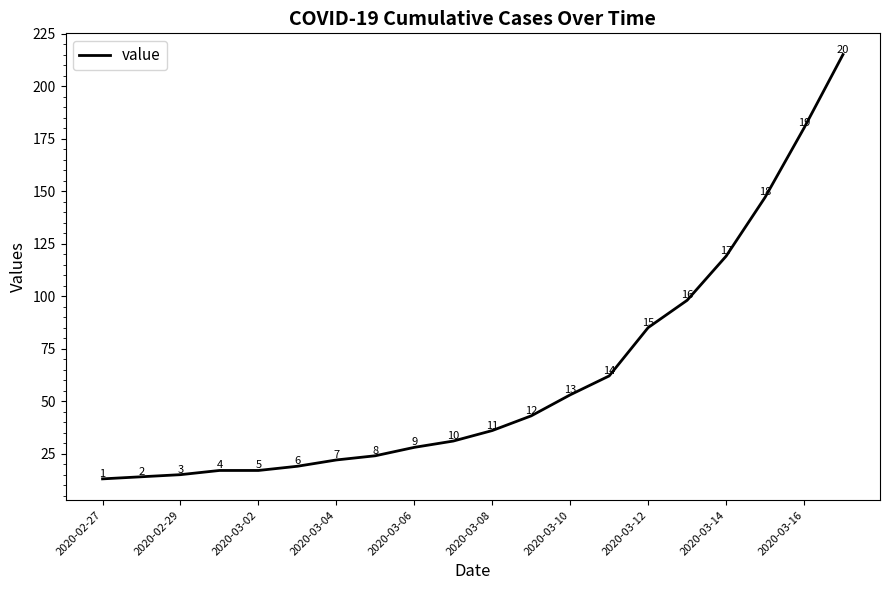

What is the greatest value displayed?

215